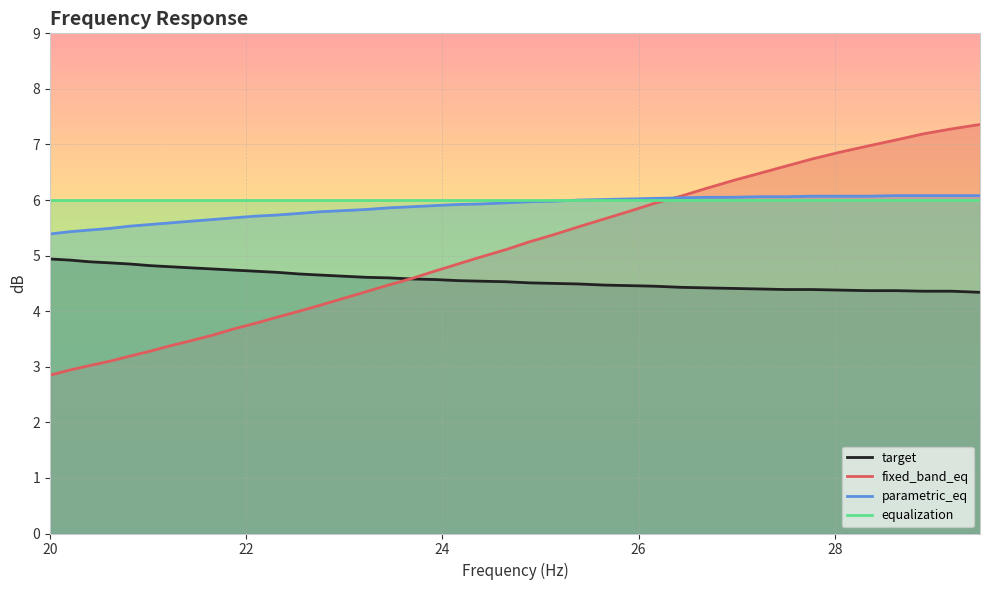

What is the maximum value for target?

4.9